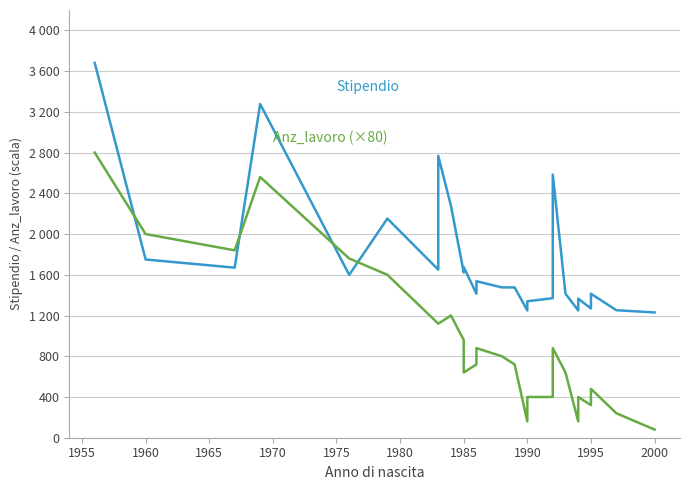

What is the spread (max minus min) of values at 1965?

170